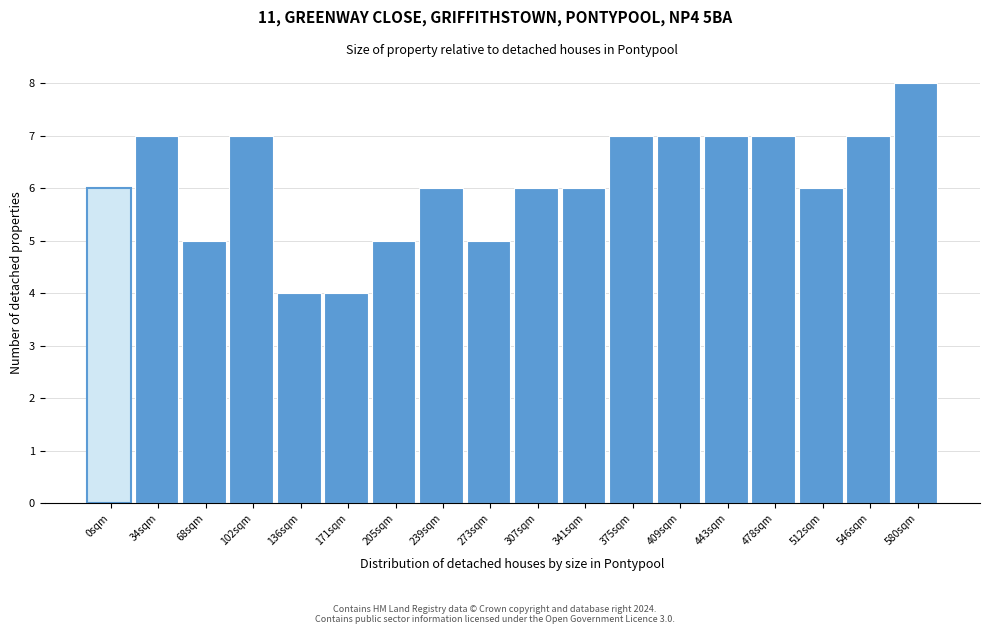

Reading left to right, list all the values displayed in this chart.

6	7	5	7	4	4	5	6	5	6	6	7	7	7	7	6	7	8